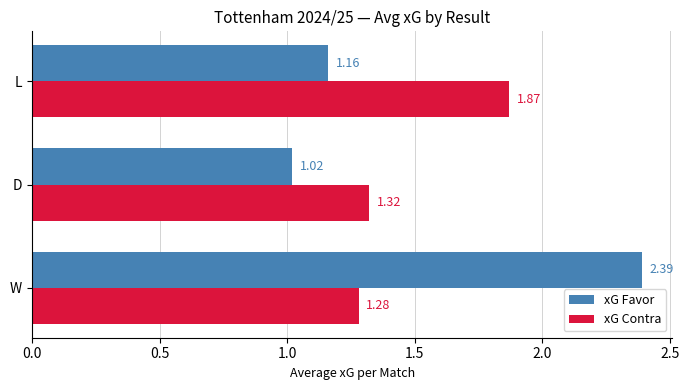

Which category has the highest value across all series?

W